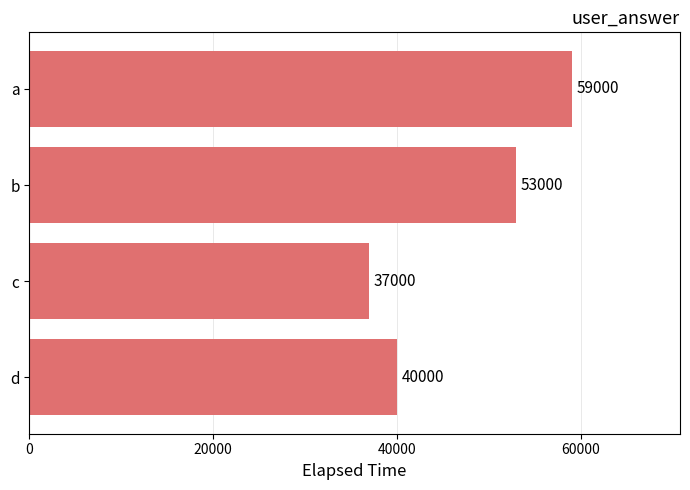

Which category has the lowest value across all series?

c